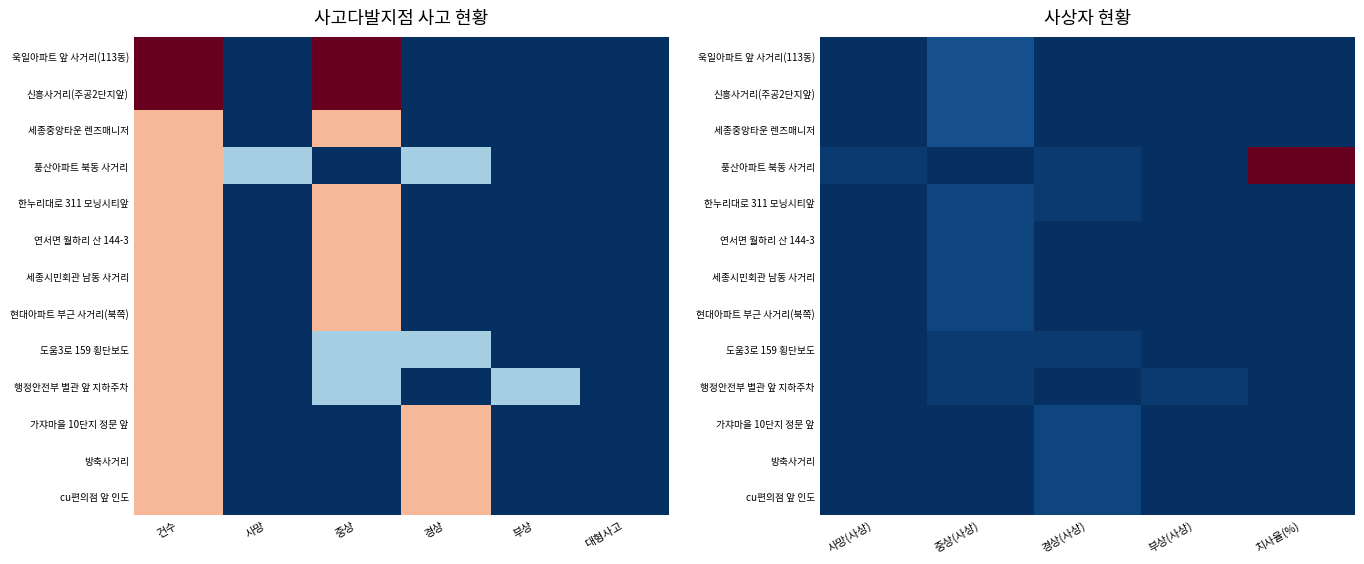

The 세종중앙타운 렌즈매니저 series shows 0 at 치사율(%). True or false?

True